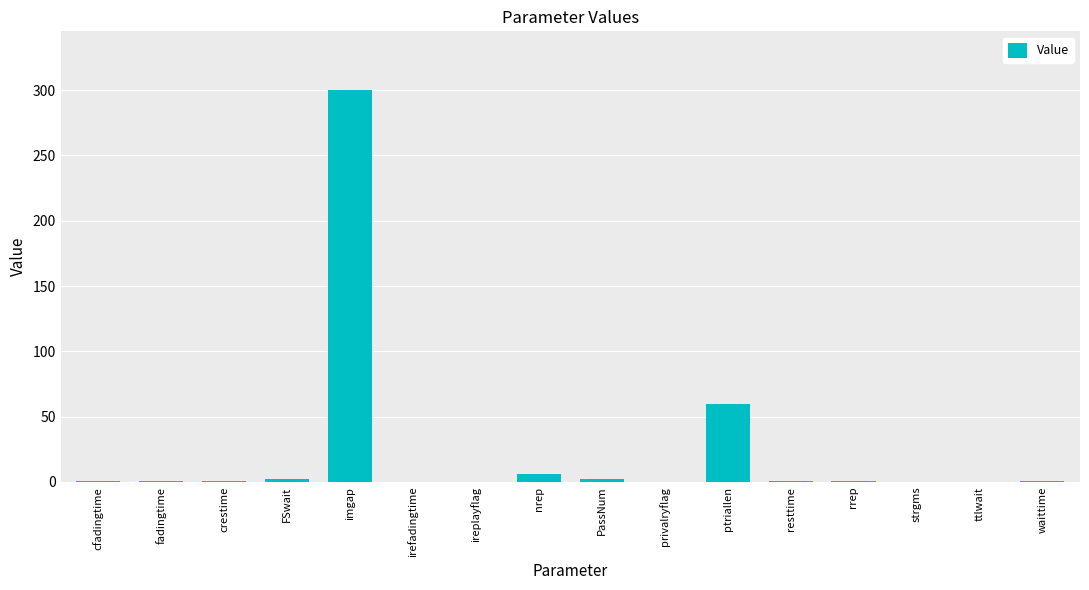

The chart shows a value of 0.0 at ireplayflag. True or false?

True